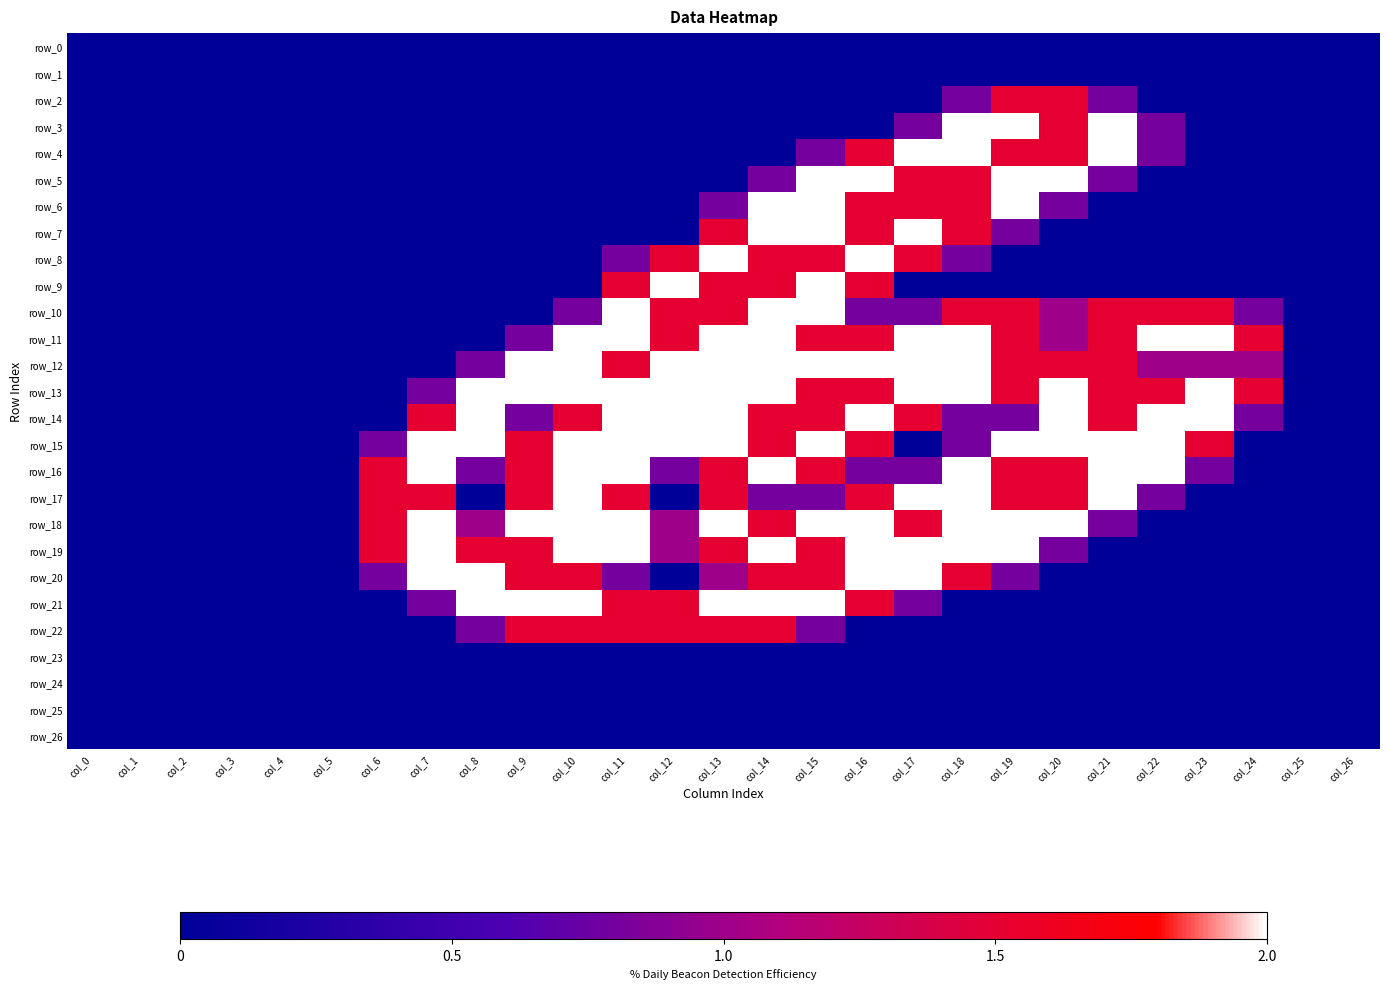

Which series has the largest range (max minus min)?

row_3